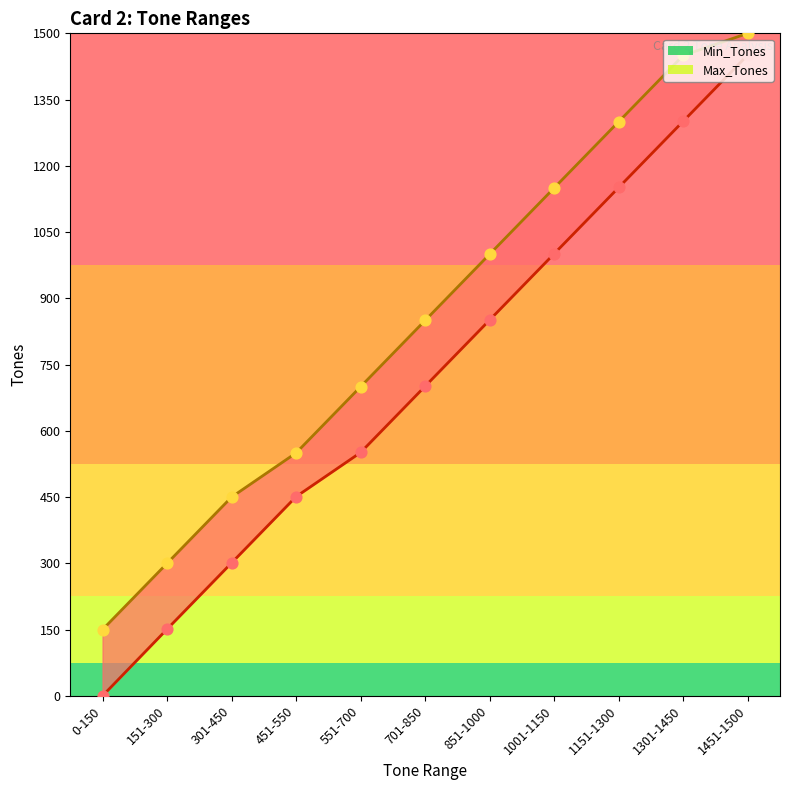

Which series reaches the minimum Y coordinate?

Min_Tones